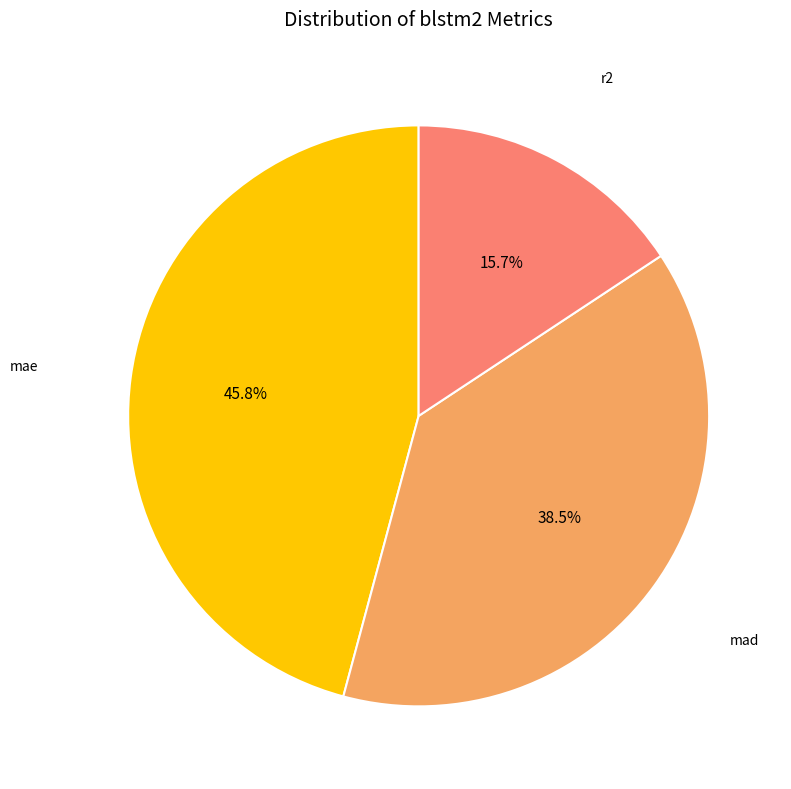

Rank the categories by value from highest to lowest.

mae, mad, r2